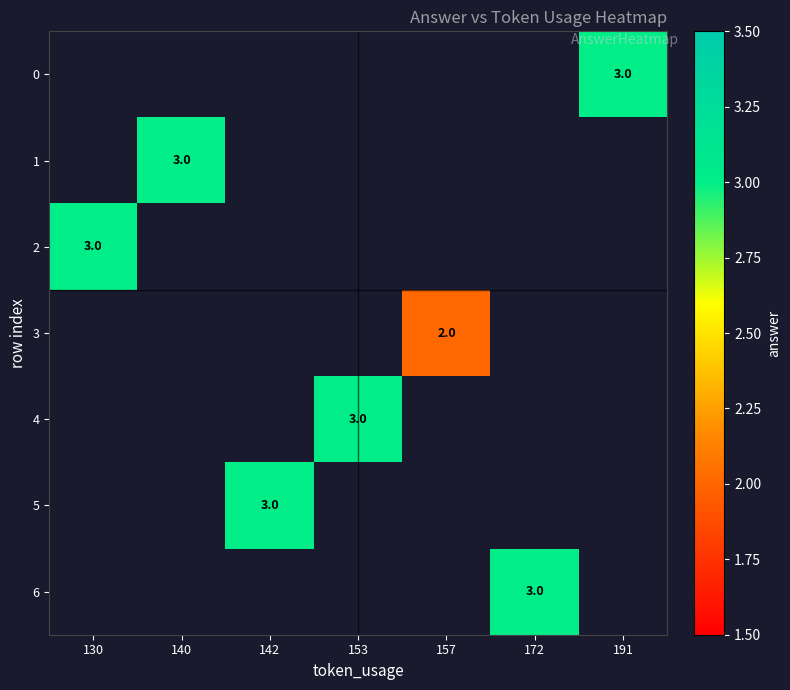

Is it true that 1 equals 3 at 140?

True